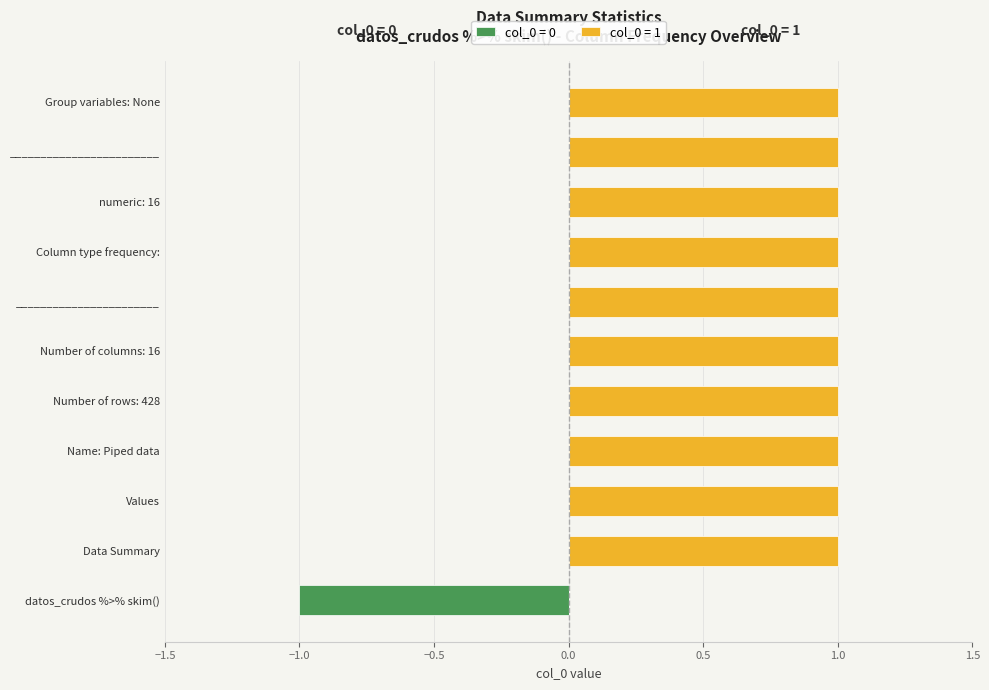

At which category does the chart reach its peak across all series?

Data Summary